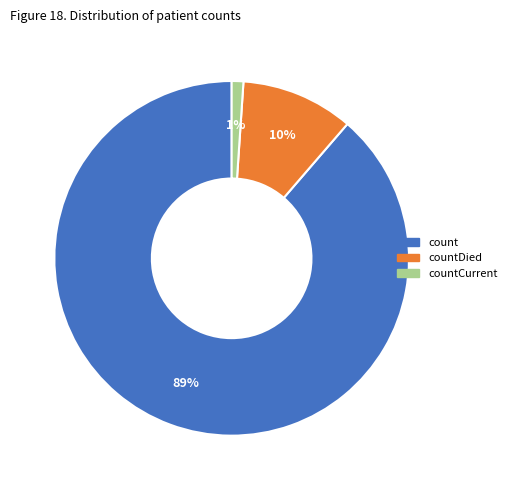

To the nearest percent, what is the average slice percentage?

33%